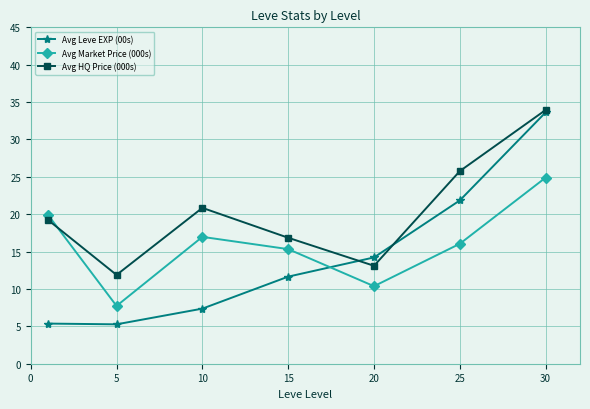

How many data points does each series have?

7